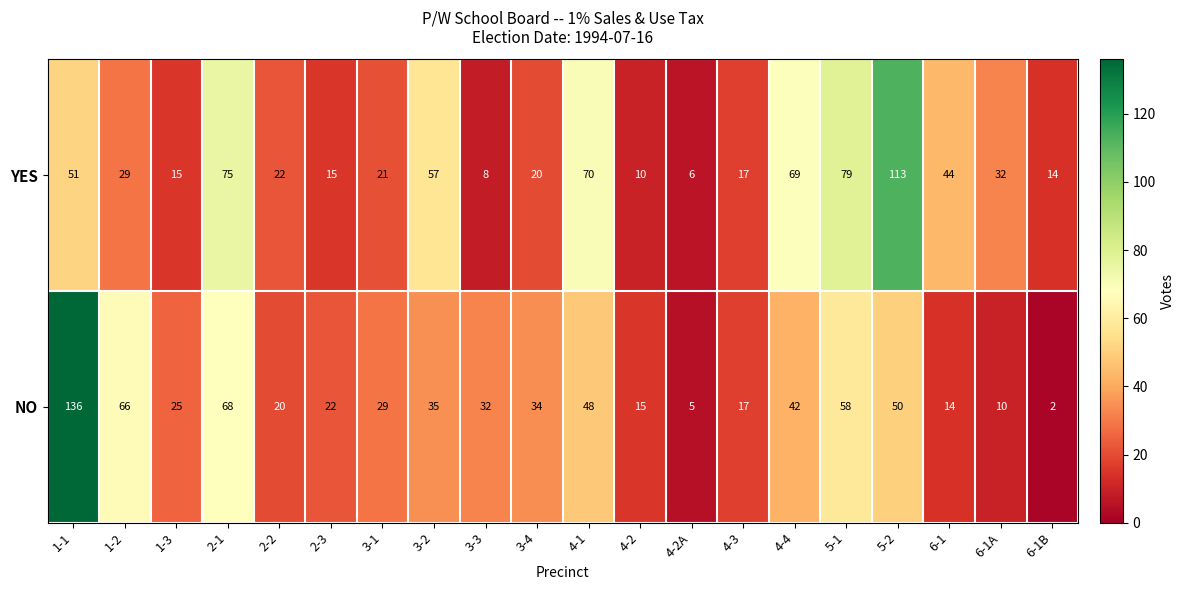

What is the difference between the highest and lowest values at 4-1?

22